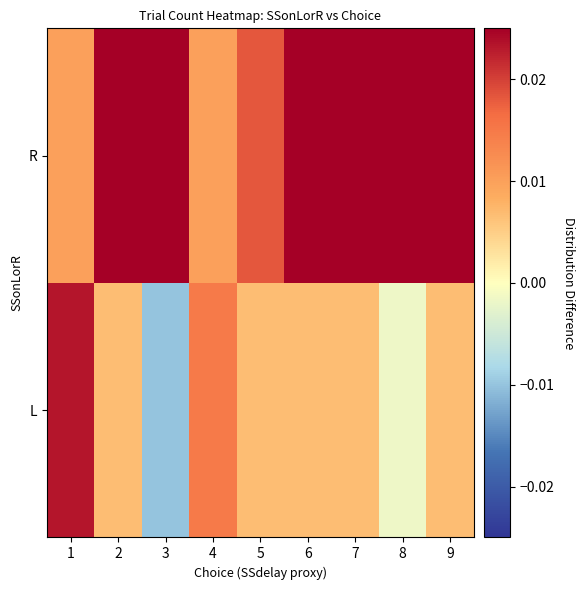

At which category is the sum across all series the highest?

3